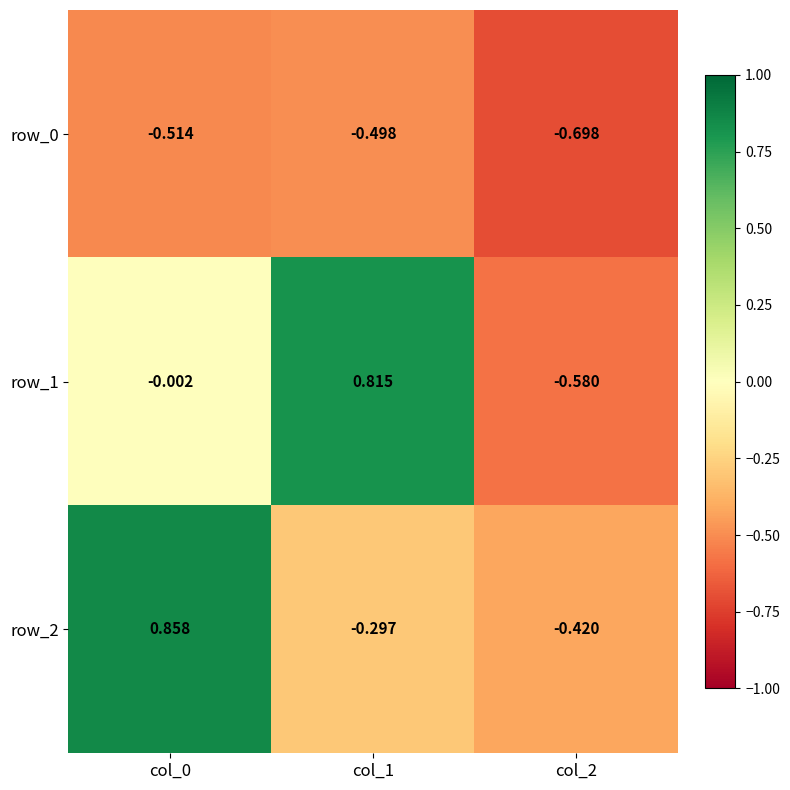

At which label does row_2 reach its peak?

col_0